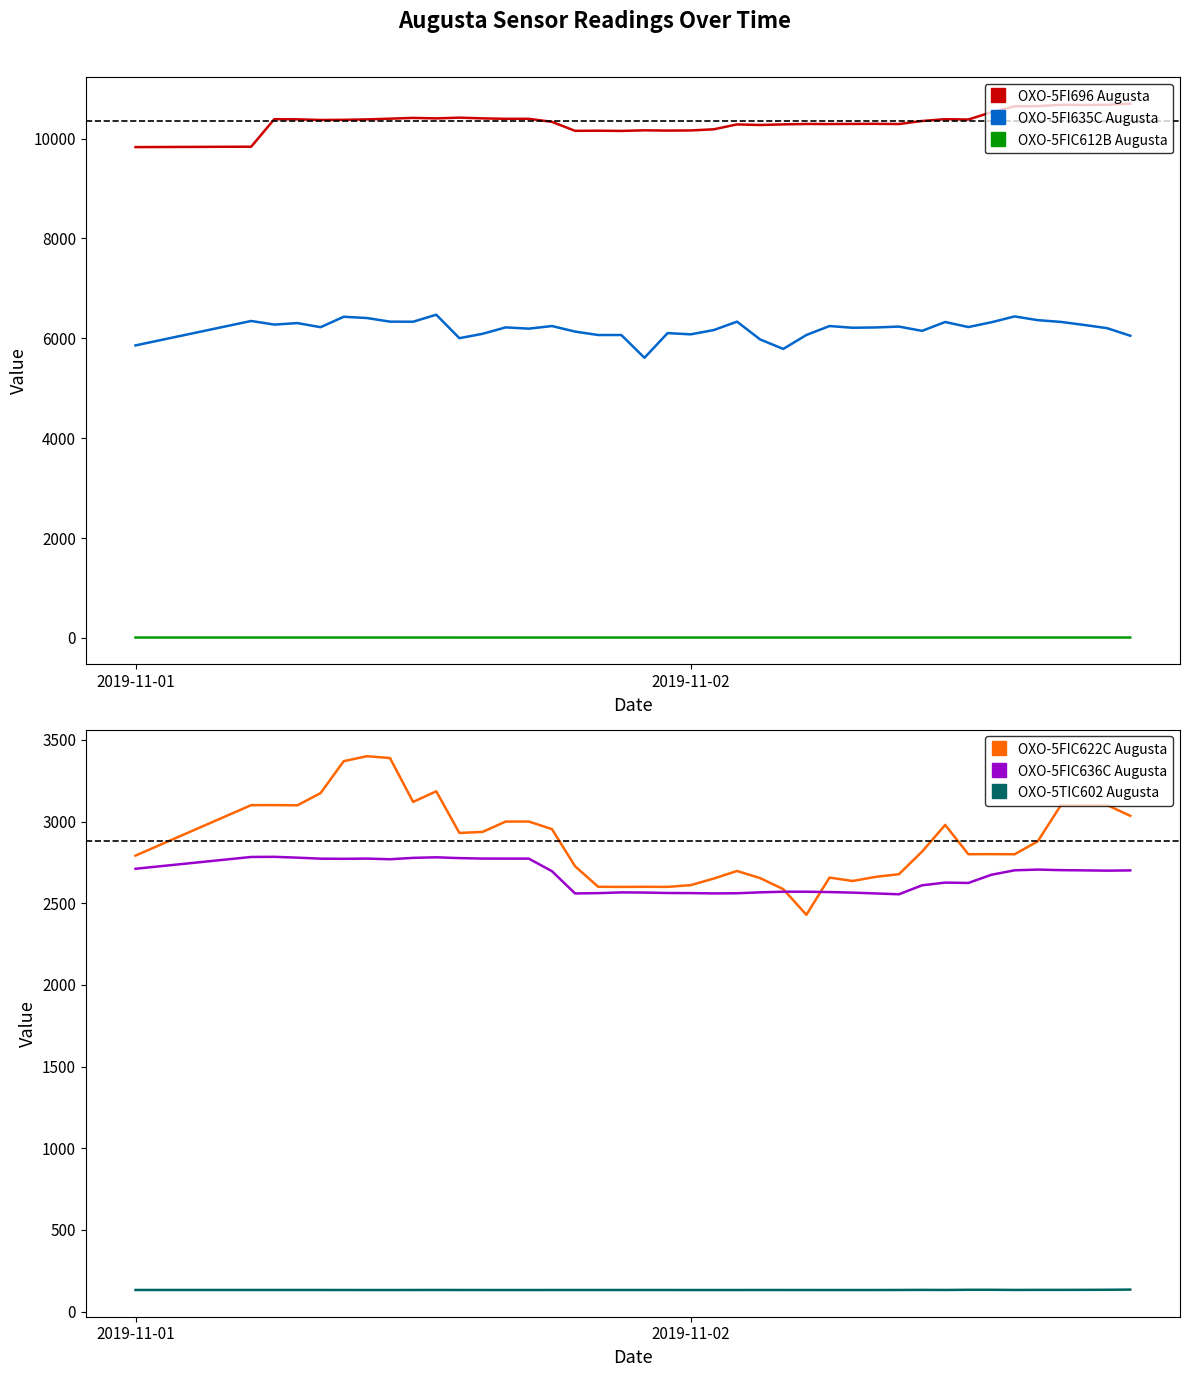

At how many categories does at least one series exceed 7103?

40